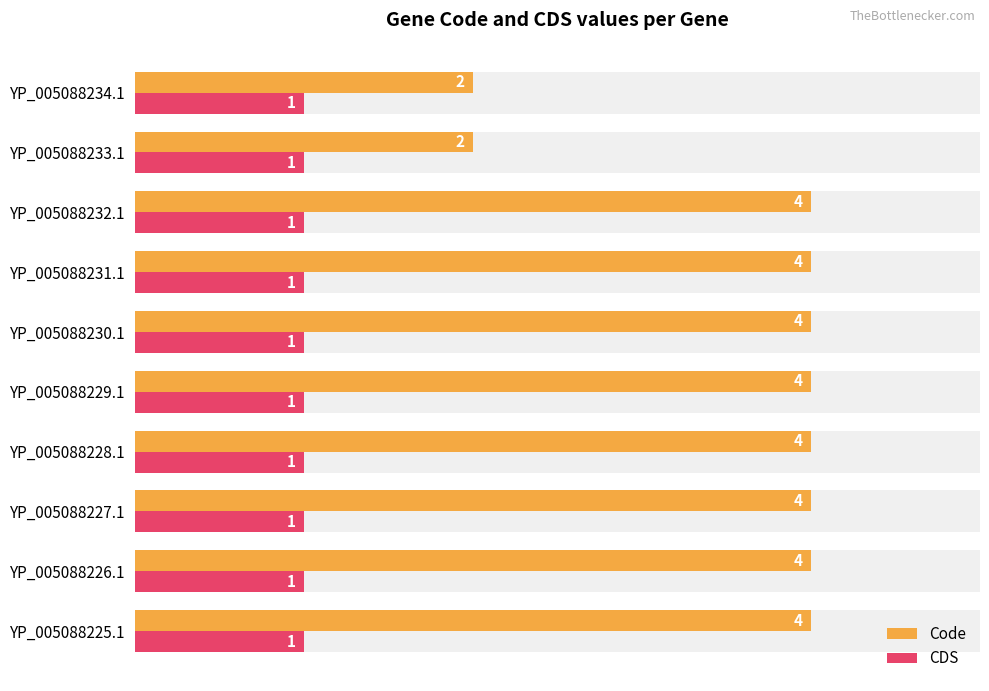

What is the difference between the second highest and minimum values in the Code series?

2.0